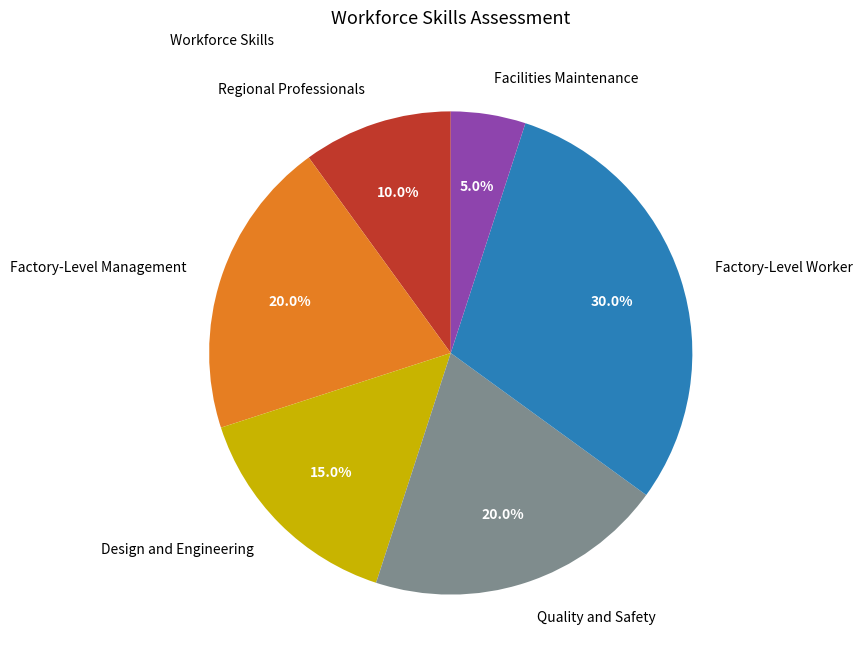

Is there any slice that represents more than half of the pie?

No